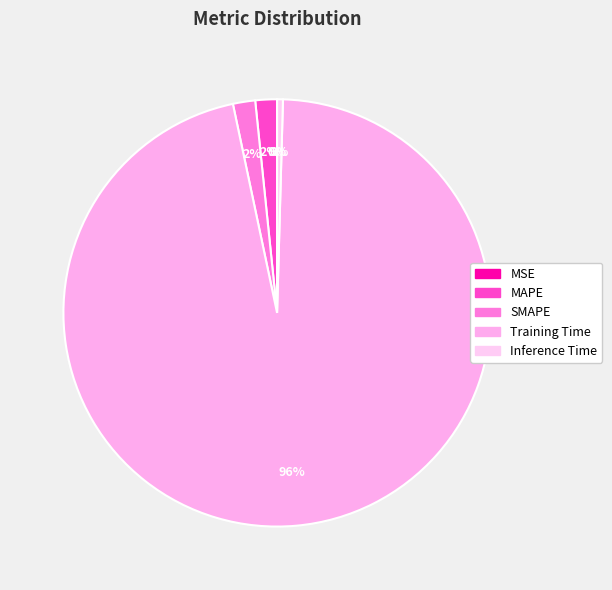

To the nearest percent, what is the difference between the largest and smallest slice percentages?

96%